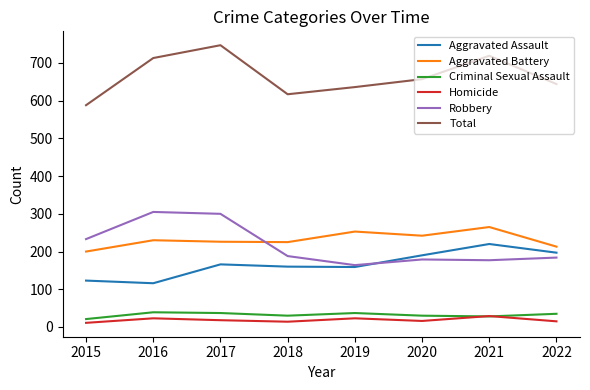

Read the Criminal Sexual Assault value at 2019, to the nearest 10.

40